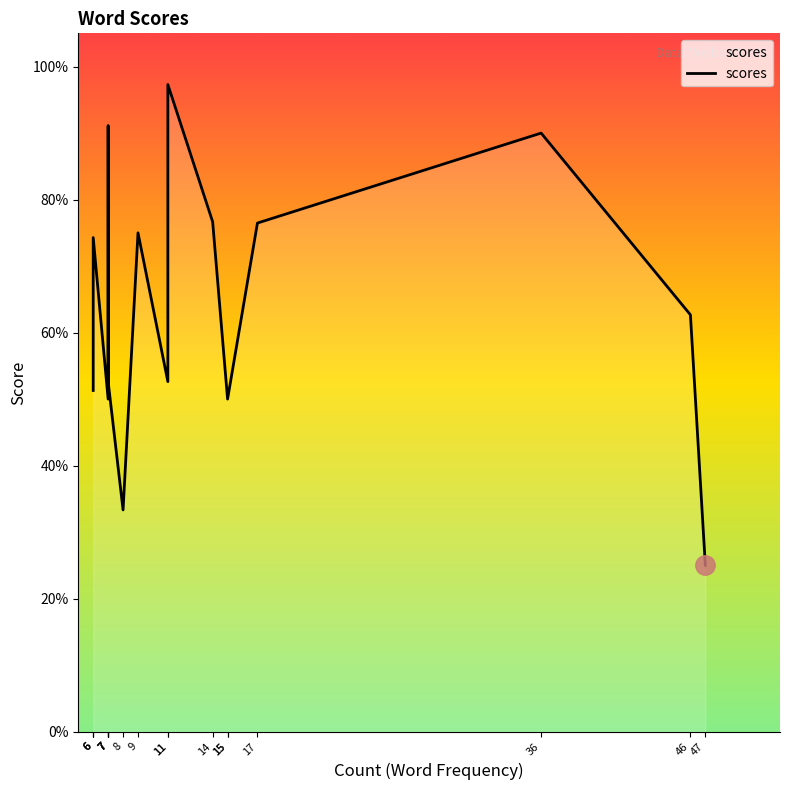

Does the chart have visible grid lines?

No